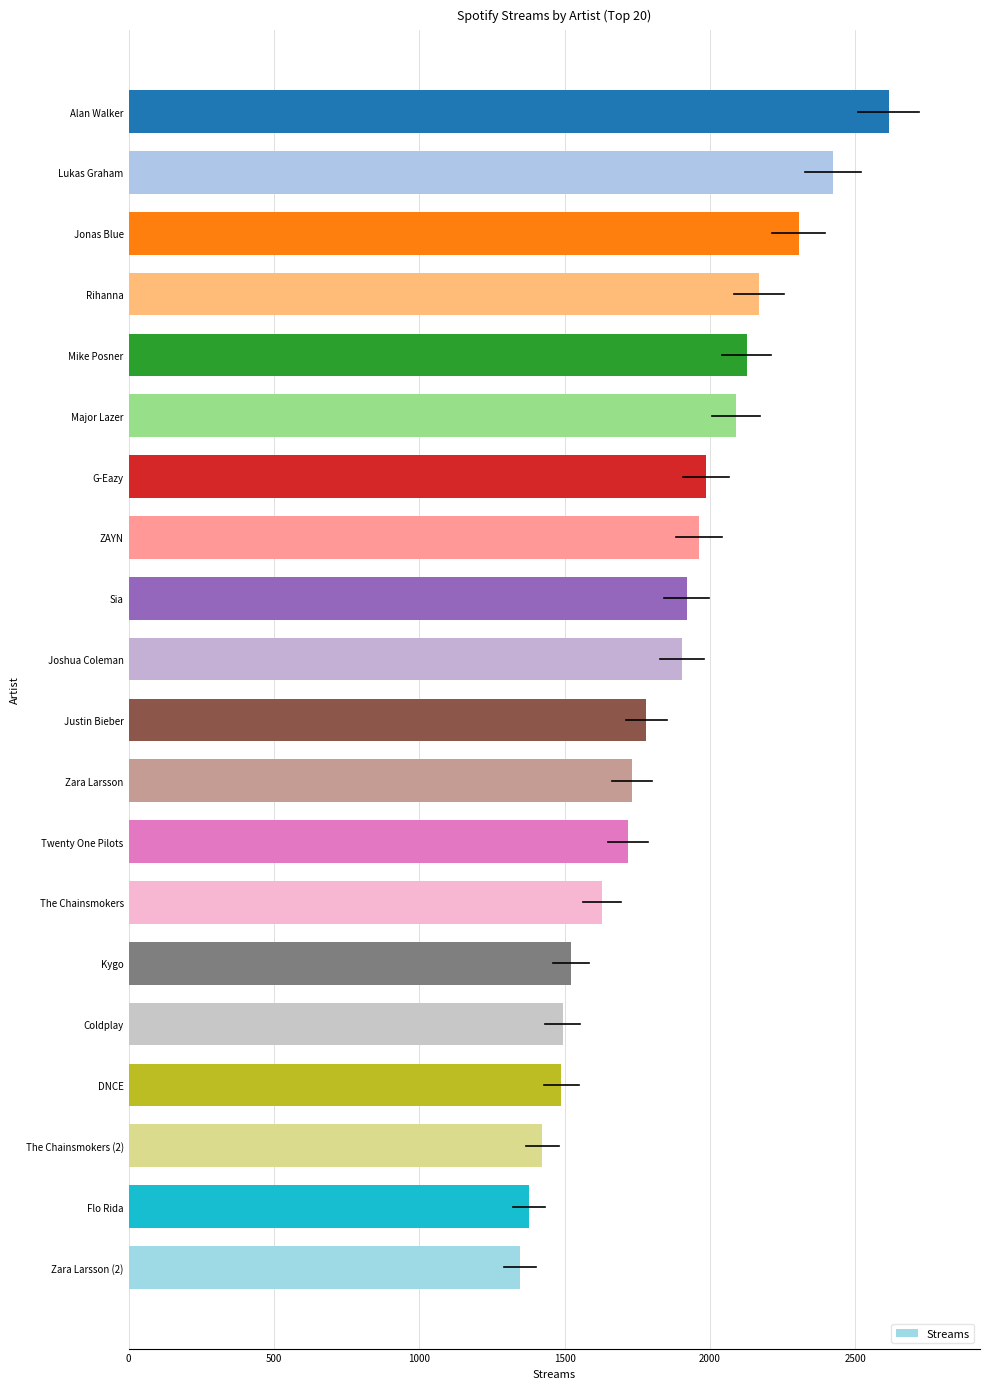

What is the change in value from Jonas Blue to Lukas Graham?

+119